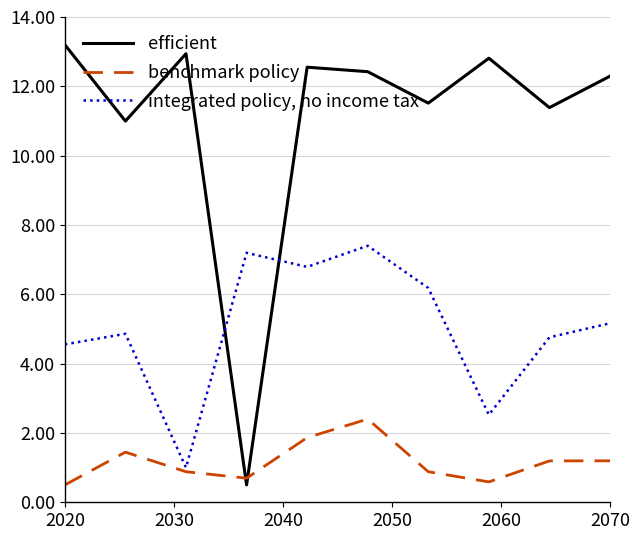

At how many categories does at least one series exceed 1?

10